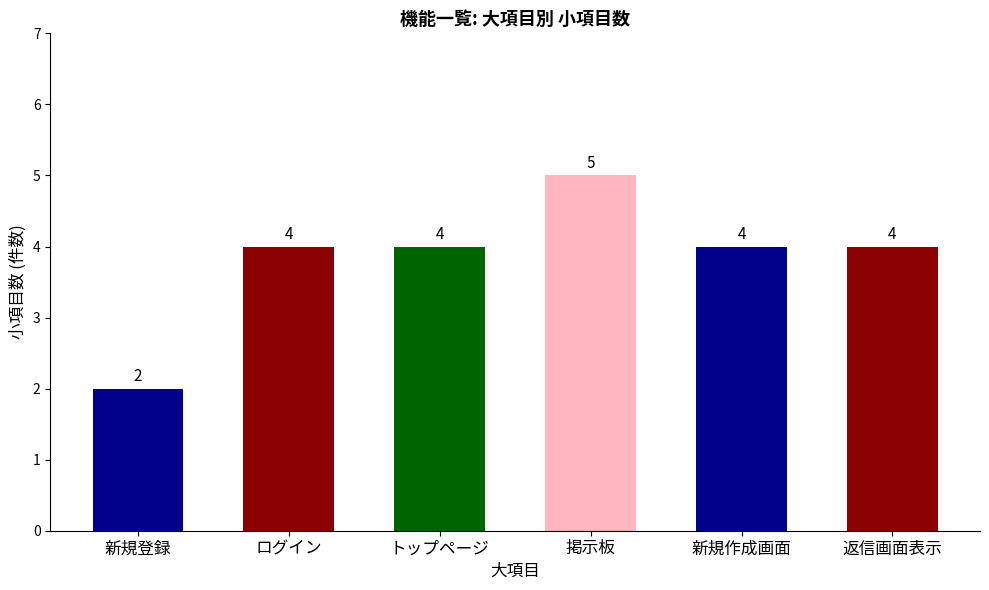

True or false: the data shows 6 at 新規作成画面.

False